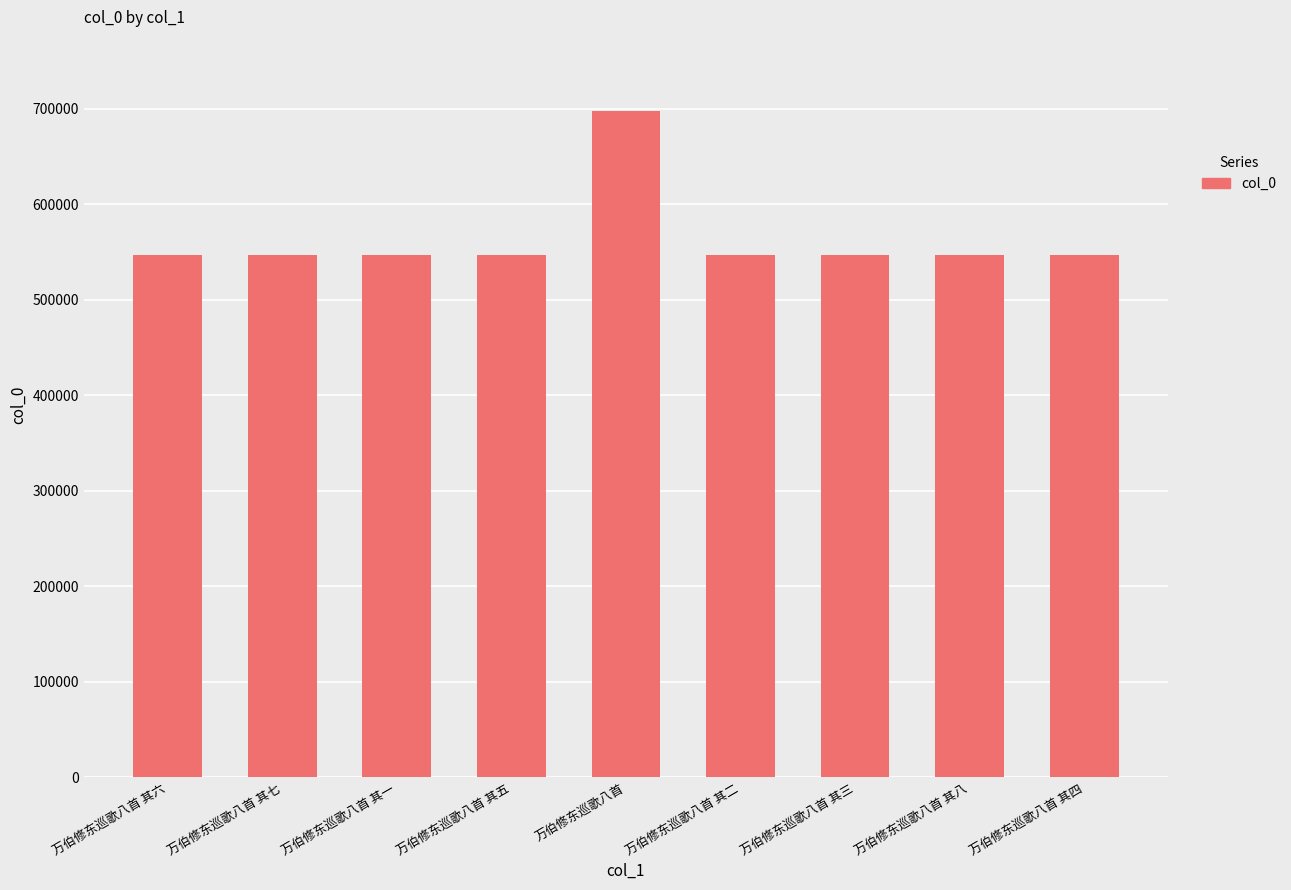

True or false: the data shows 818539 at 万伯修东巡歌八首 其一.

False